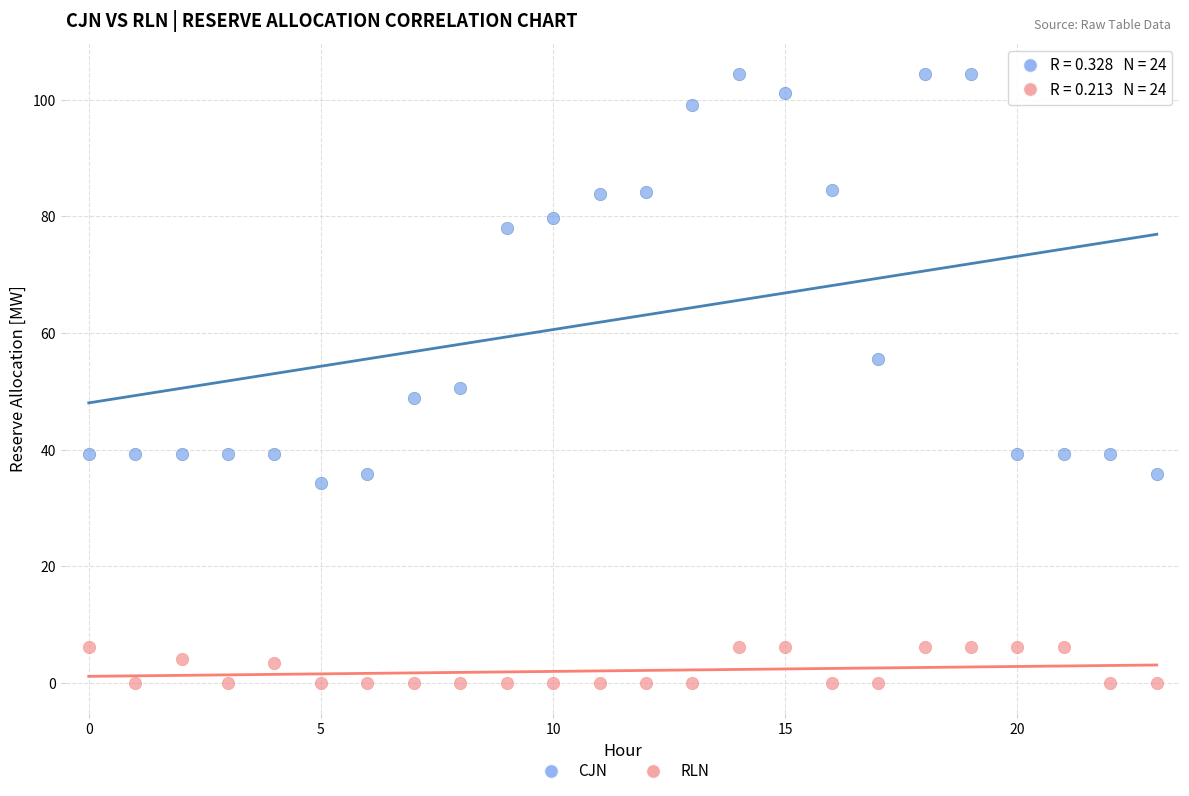

In the CJN series, what Y value is closest to 69?

78.0